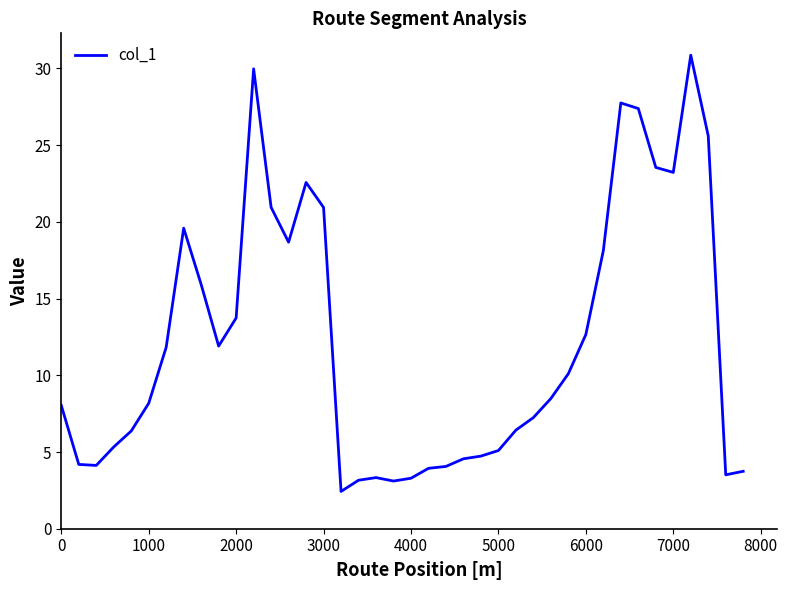

What is the smallest value displayed?

2.4